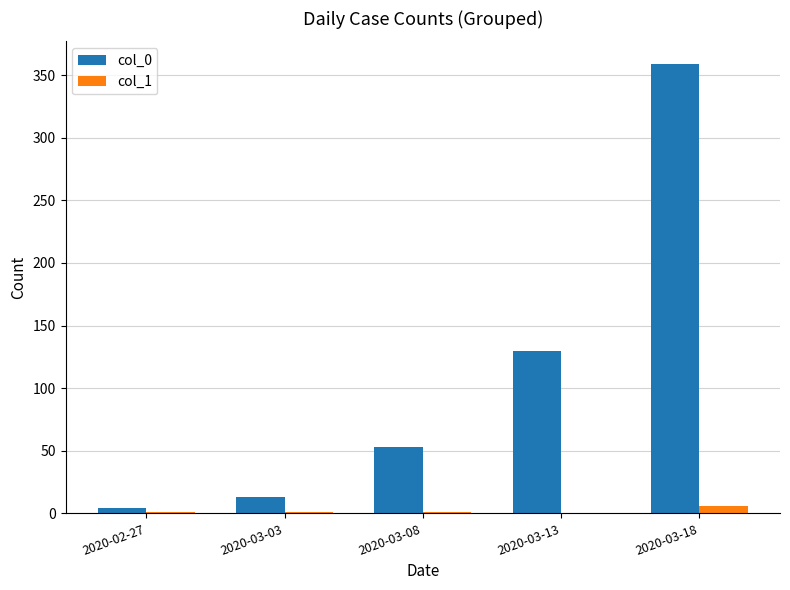

At which label is col_0 closest to 181?

2020-03-13